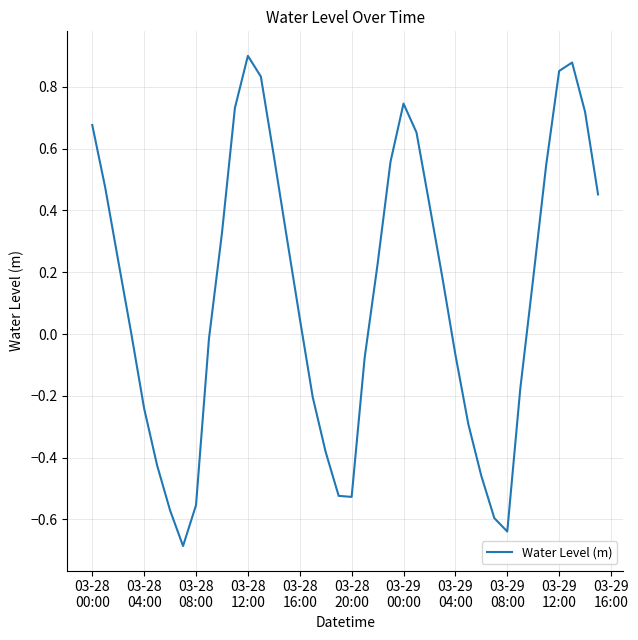

What is the difference between the maximum and minimum values?

1.6